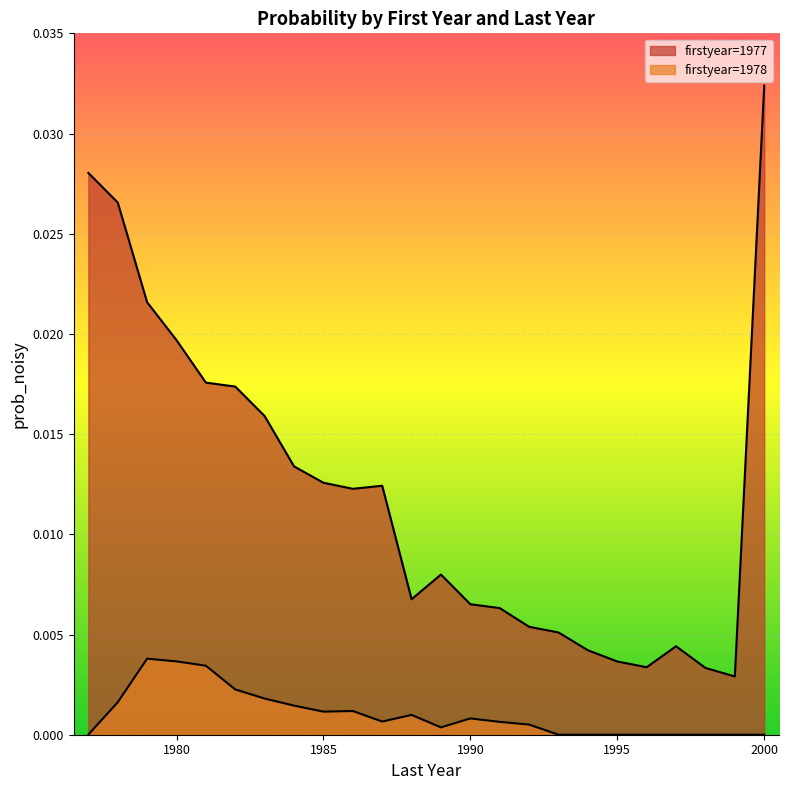

The value of 1978 at 1991 is 0.0. True or false?

False